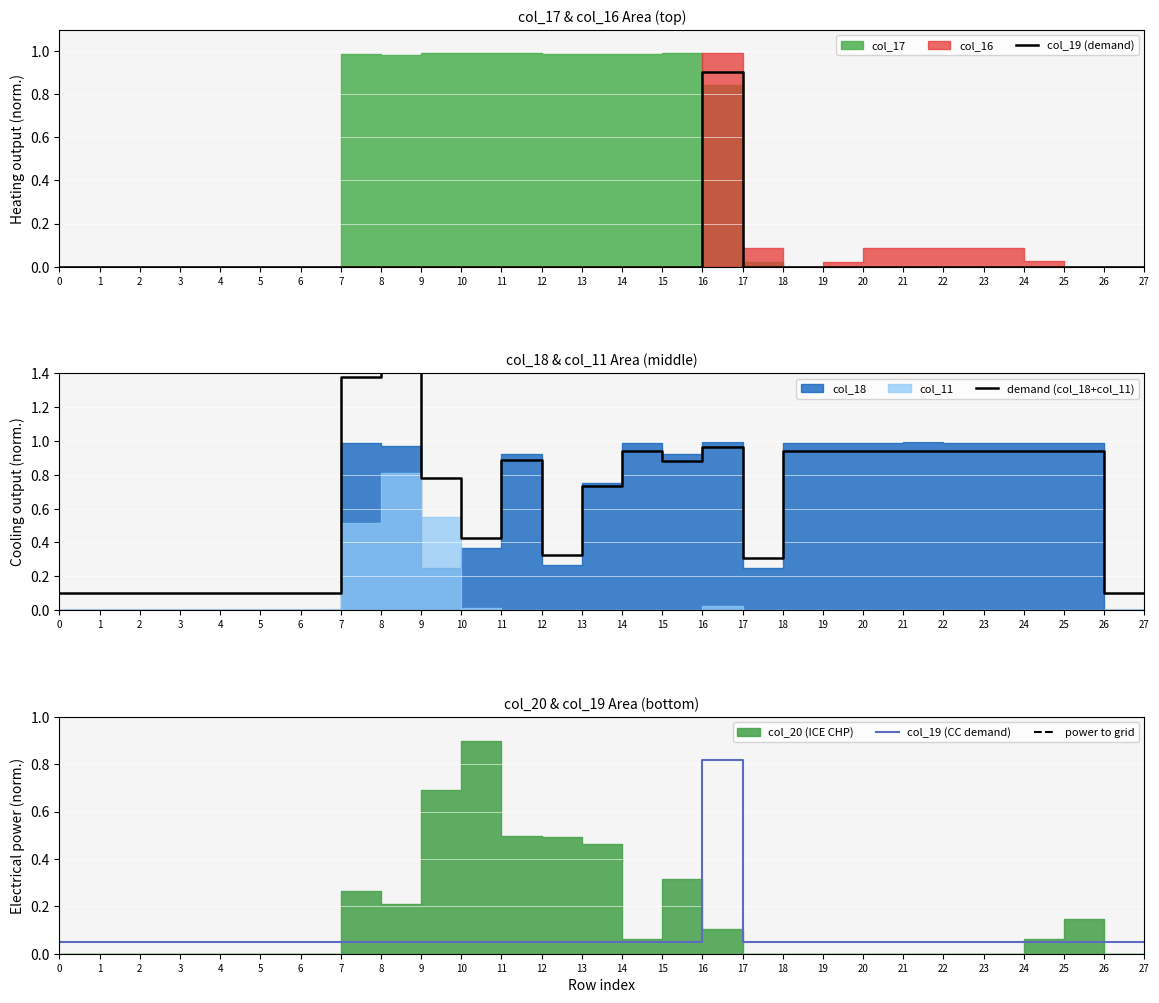

True or false: col_19 (demand) and power to grid cross at least once.

False